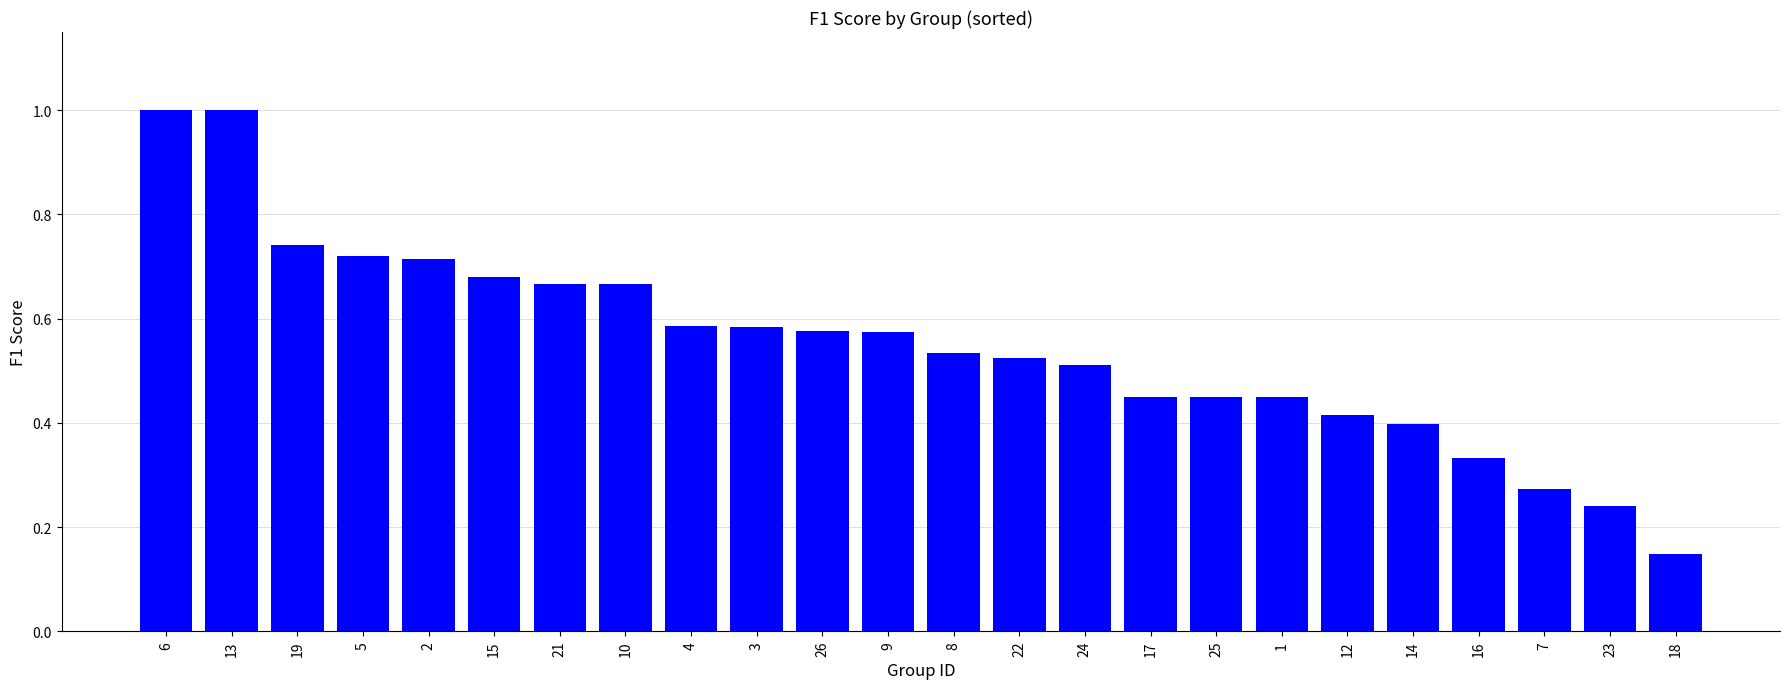

What is the label of the 12th bar from the right?

8